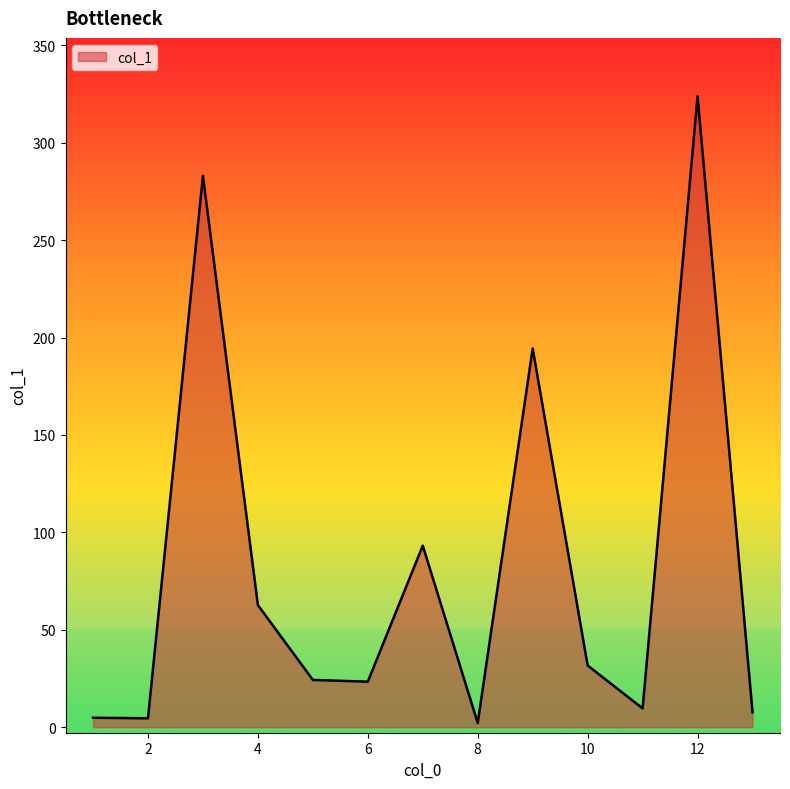

What is the sum of all values?

1065.6